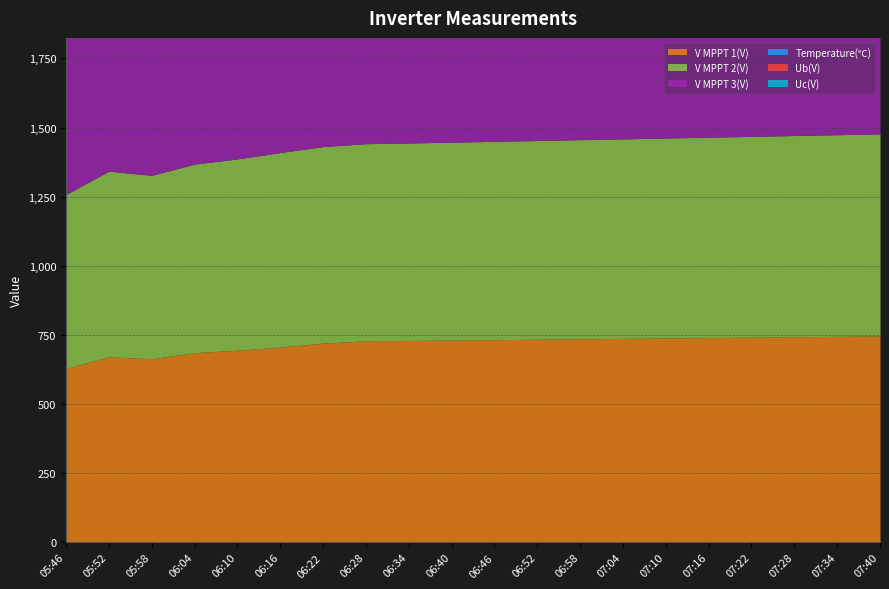

How many data points in V MPPT 1(V) are less than 733?

10